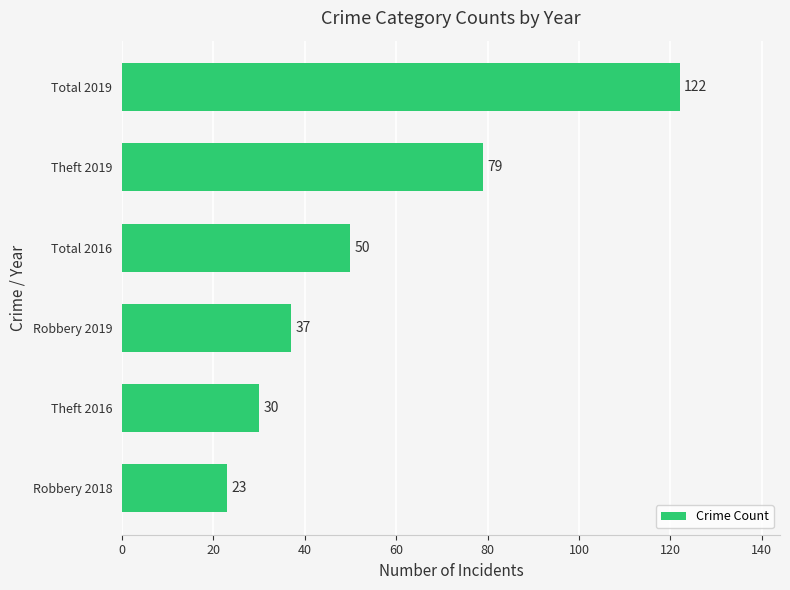

Rank the categories by value from lowest to highest.

Robbery 2018, Theft 2016, Robbery 2019, Total 2016, Theft 2019, Total 2019